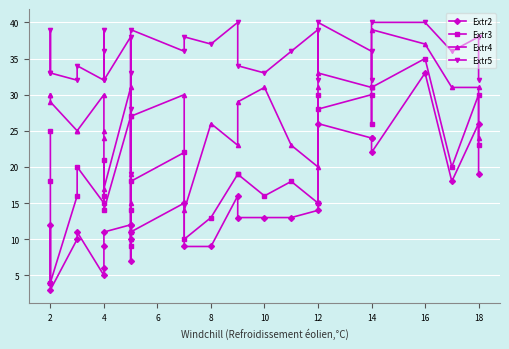

What is the minimum value shown in the chart?

3